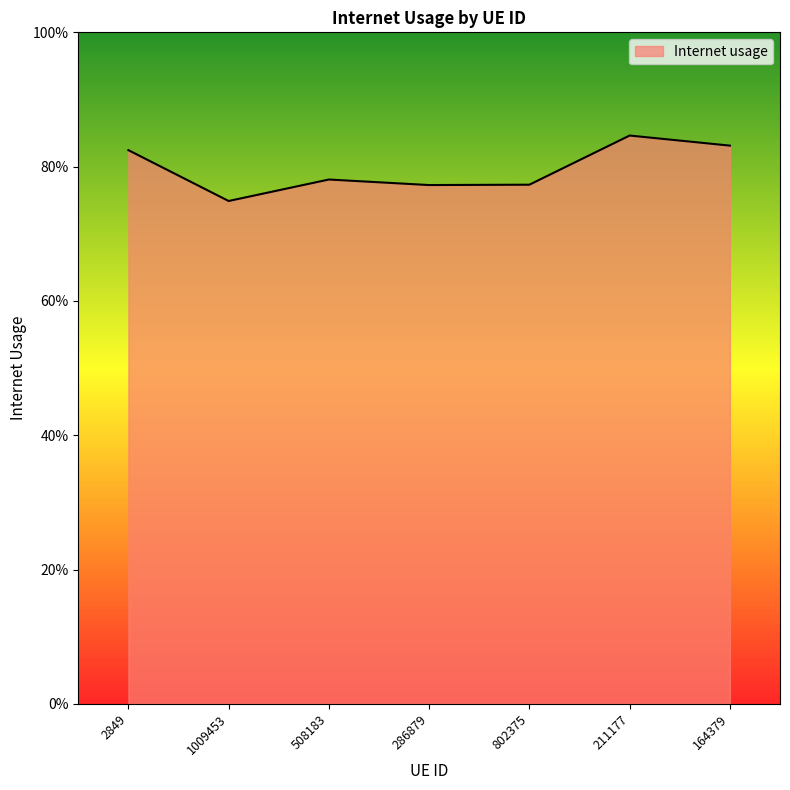

Does the chart have visible grid lines?

No